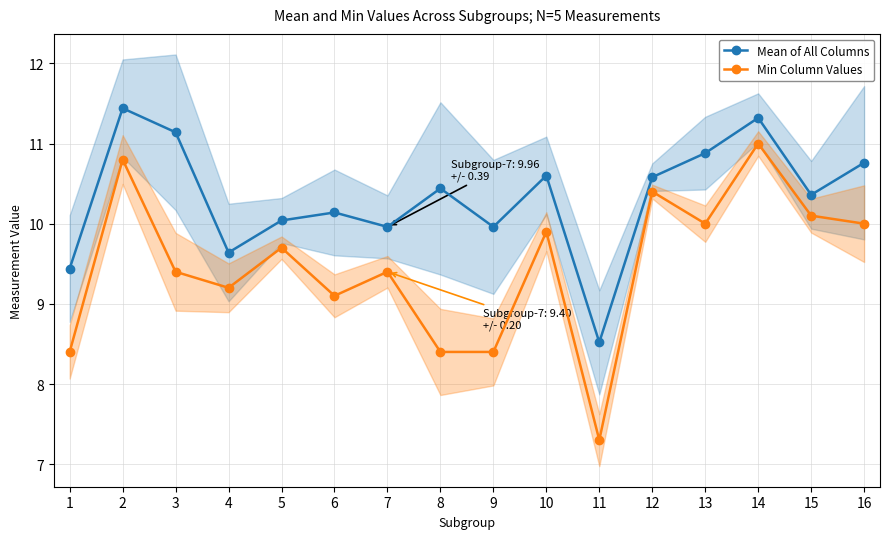

Does the chart display data point markers on the line(s)?

Yes